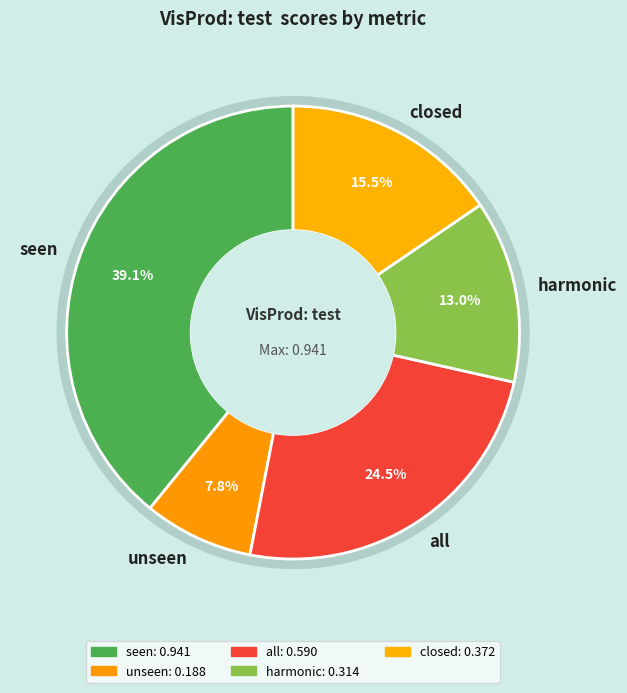

To the nearest percent, what portion does harmonic represent?

13%